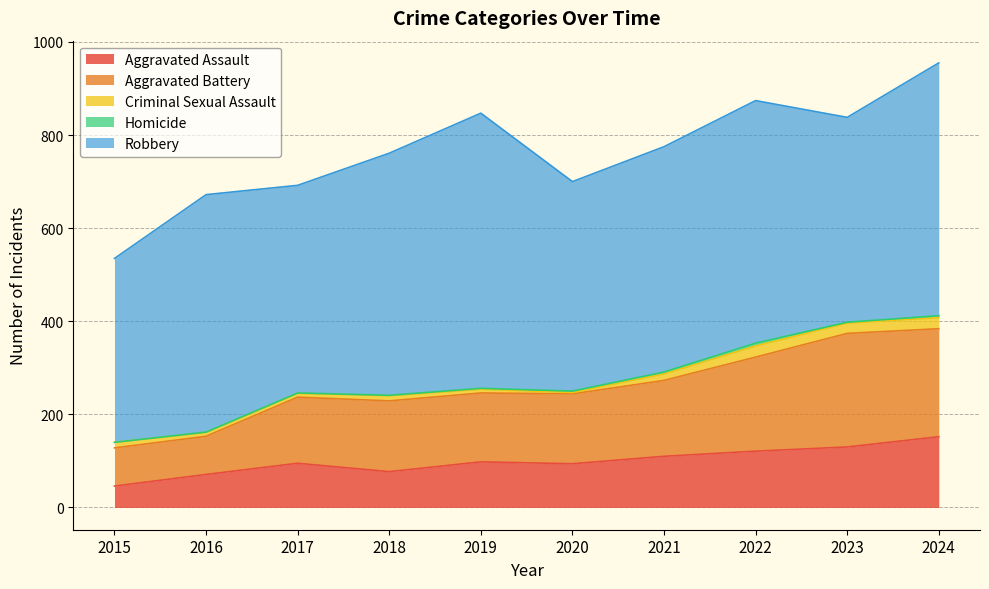

What are all the series names shown in the legend?

Aggravated Assault, Aggravated Battery, Criminal Sexual Assault, Homicide, Robbery